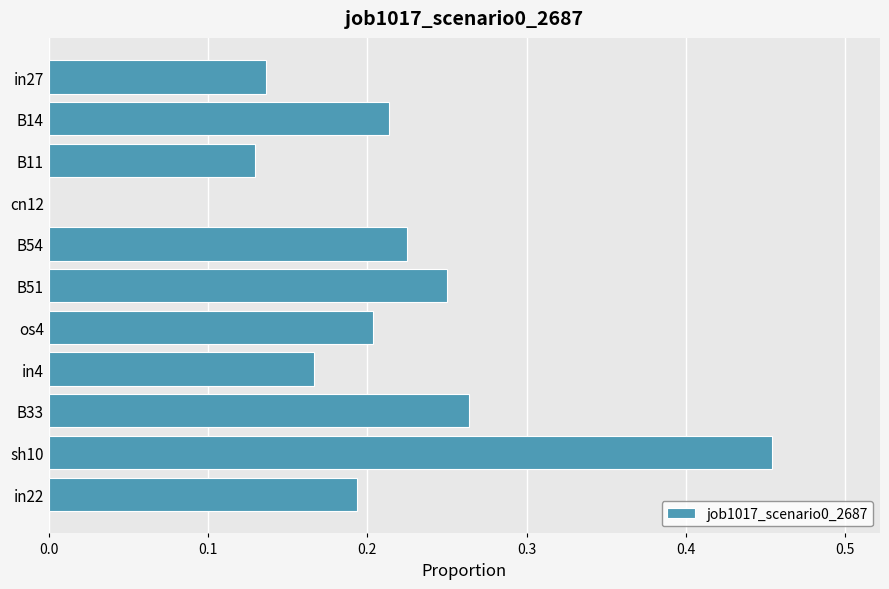

What is the sum of the values at B54 and sh10?

0.7